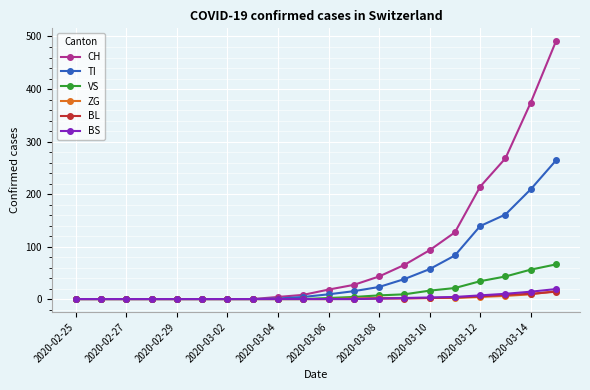

Which series has the largest total across all categories?

CH